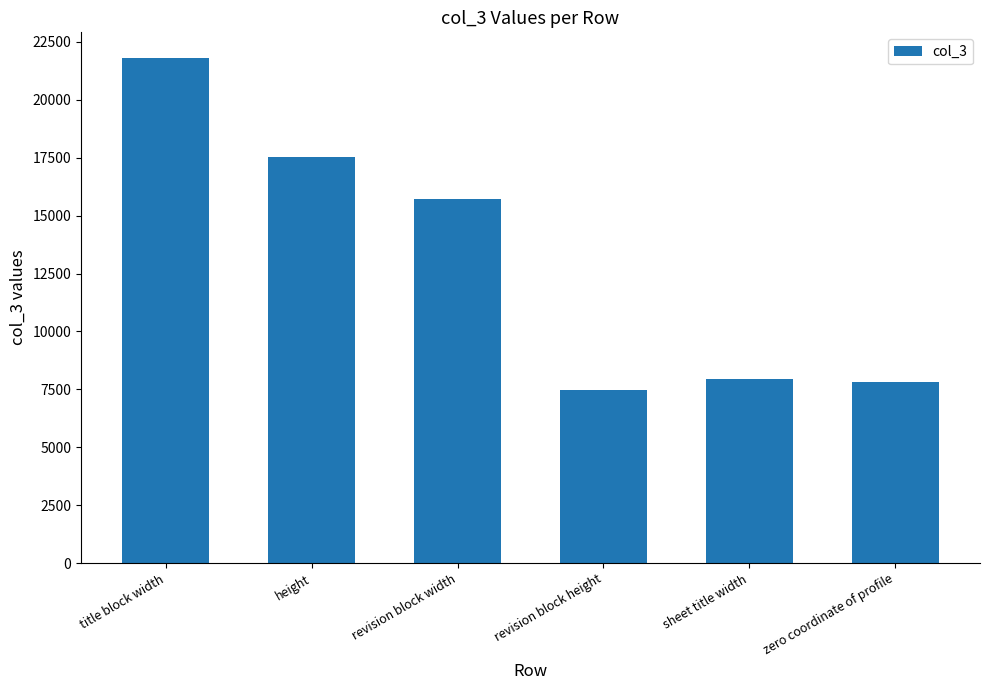

Reading left to right, what are all the values shown in this chart?

title block width=21823	height=17540	revision block width=15697	revision block height=7474	sheet title width=7966	zero coordinate of profile=7829